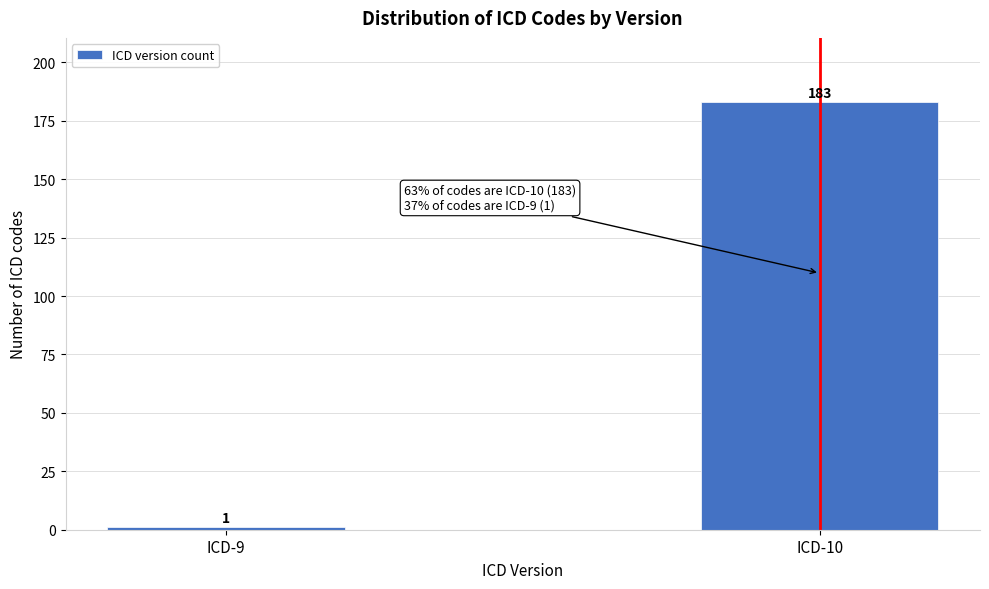

Reading left to right, list all the values displayed in this chart.

ICD-9=1	ICD-10=183